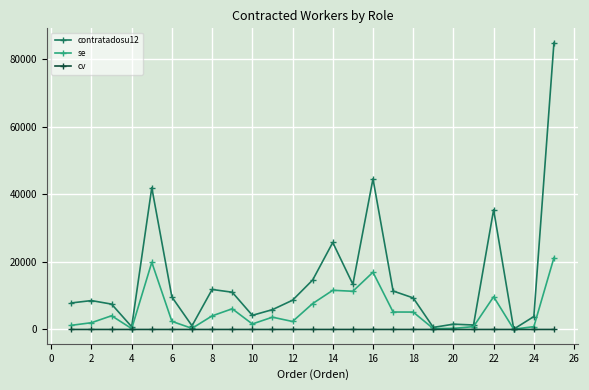

List the series in order of their overall mean, lowest first.

cv, se, contratadosu12